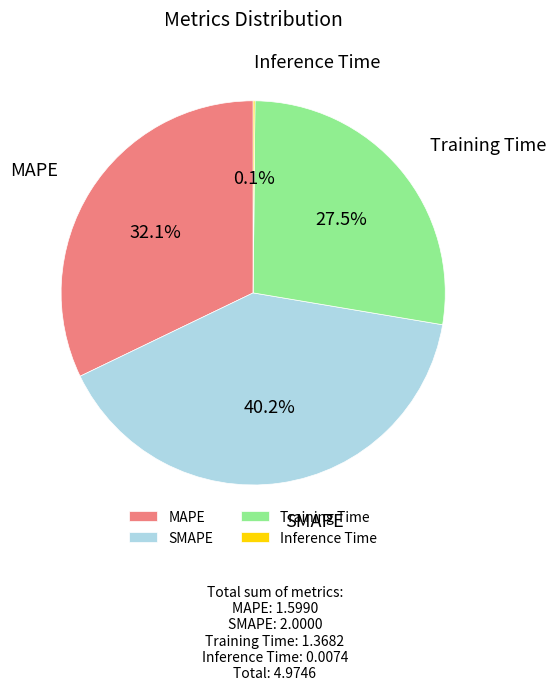

How much of the chart is everything except Training Time?

72.5%